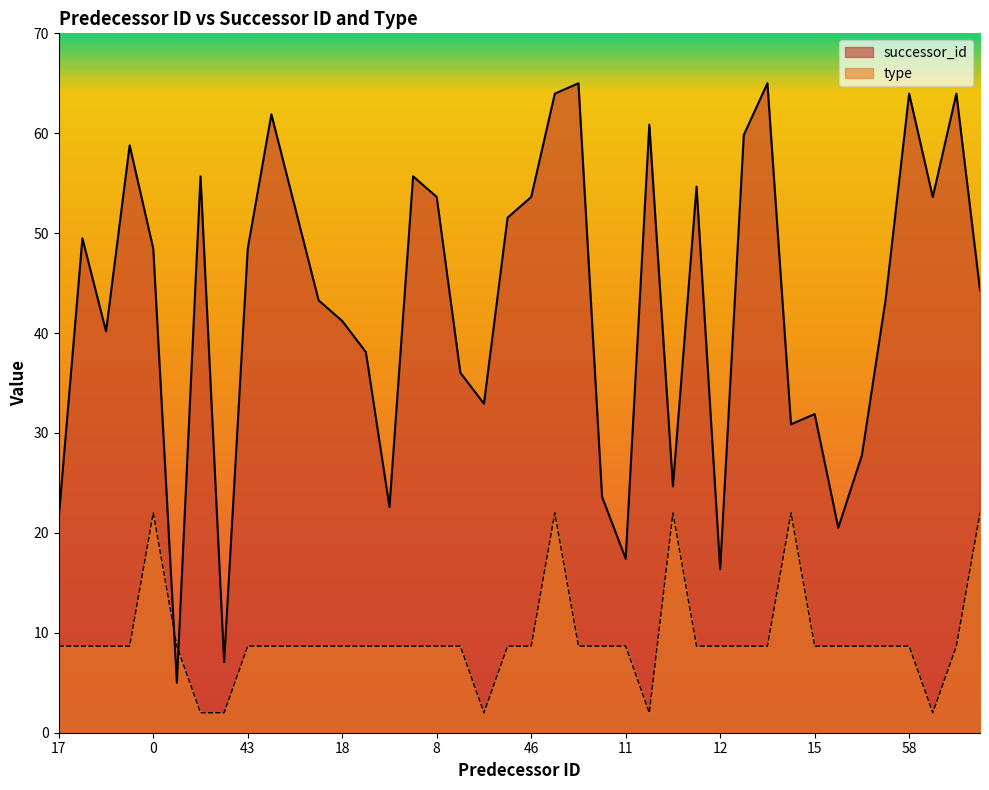

What is the difference between the maximum and minimum values in the successor_id series?

60.0